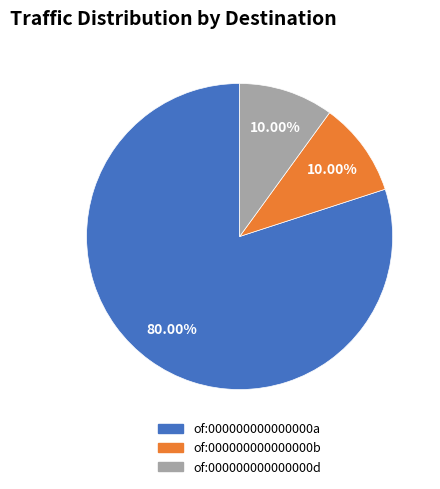

How many slices are in this pie chart?

3